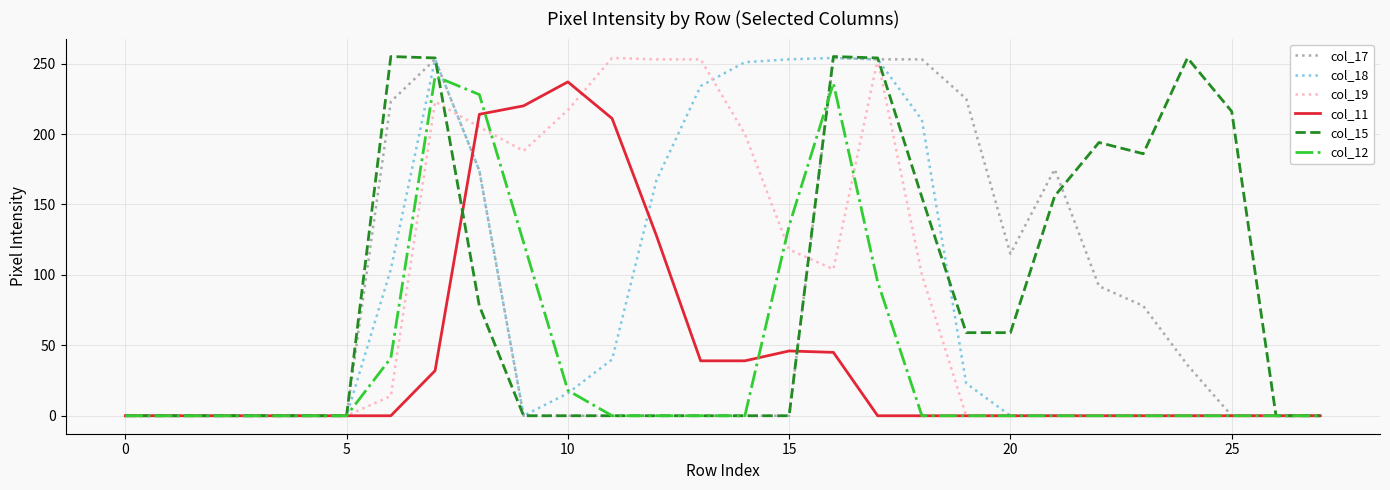

What is the greatest value displayed?

255